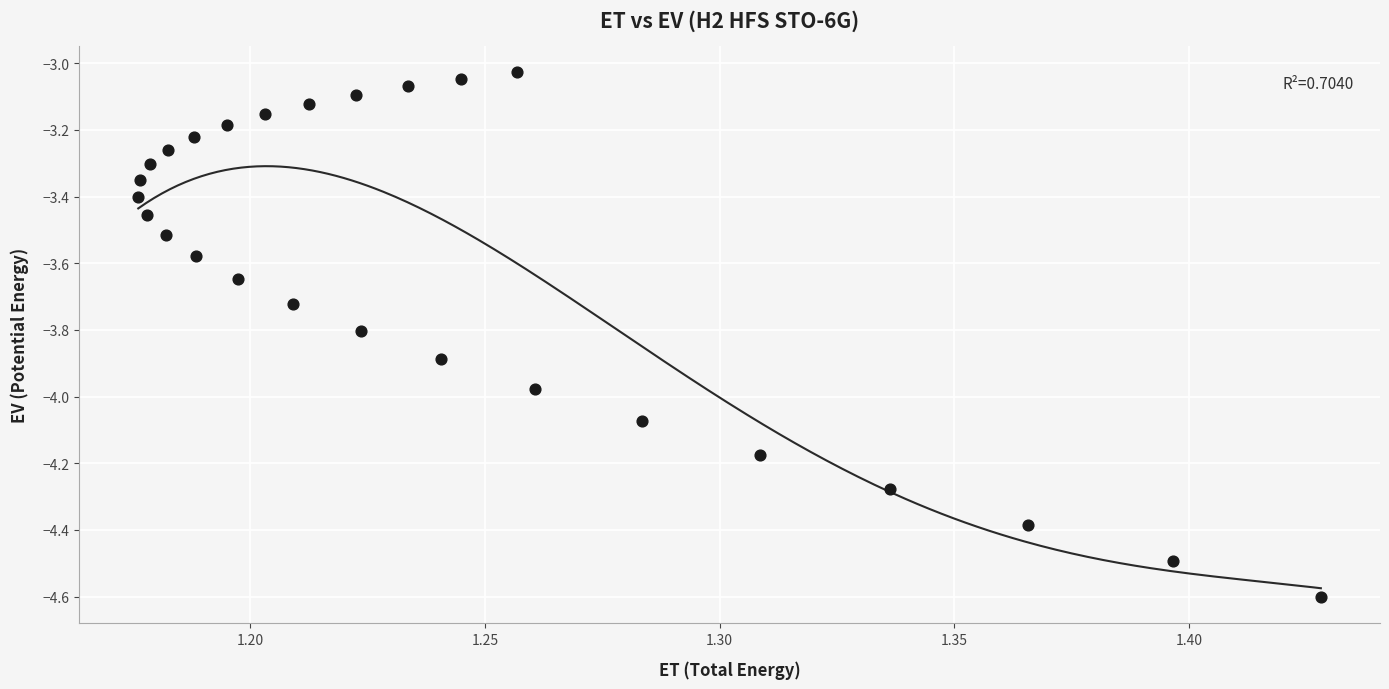

What is the range of X values (max minus min)?

0.3